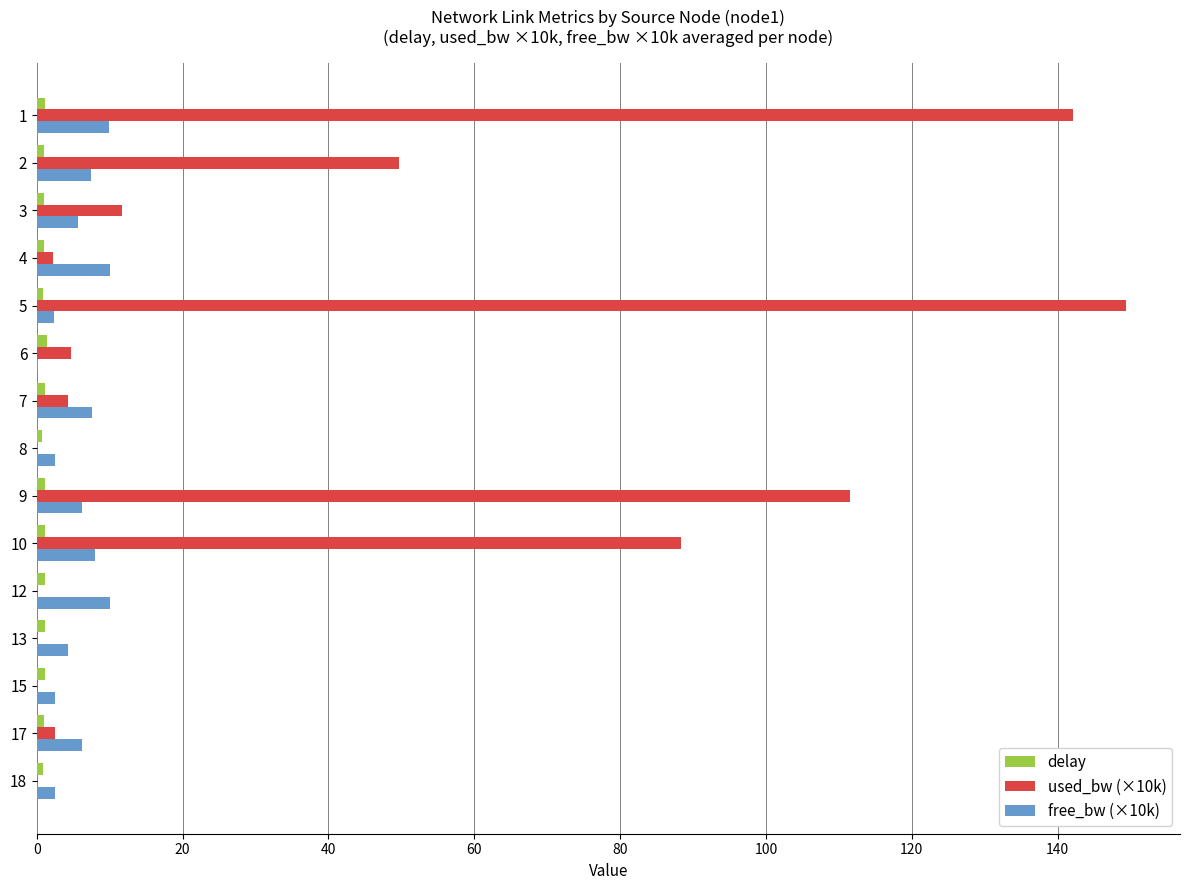

What is the maximum value for free_bw (×10k)?

10.0